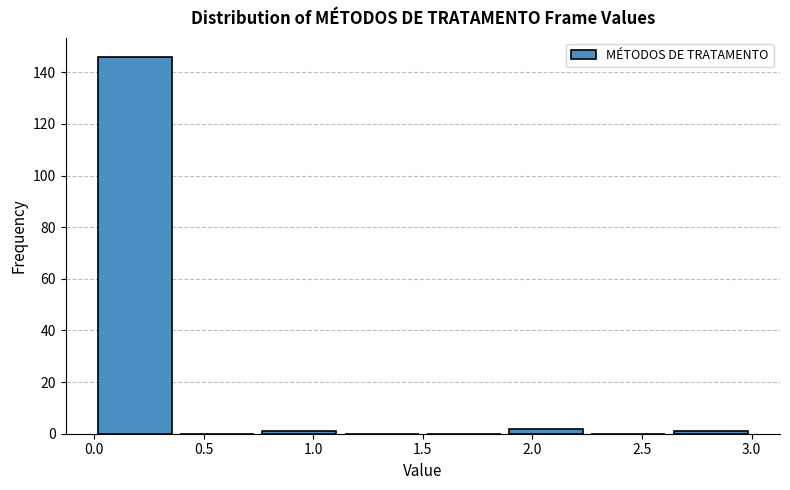

Reading left to right, transcribe this chart: for each bar, give the range it covers on the x-axis and its height. Neither the bar edges nor the heights are printed on the chart, so give them approximately, as read against the axes.

0.000 to 0.375: 146
0.375 to 0.750: 0
0.750 to 1.125: under 2
1.125 to 1.500: 0
1.500 to 1.875: 0
1.875 to 2.250: 2
2.250 to 2.625: 0
2.625 to 3.000: under 2